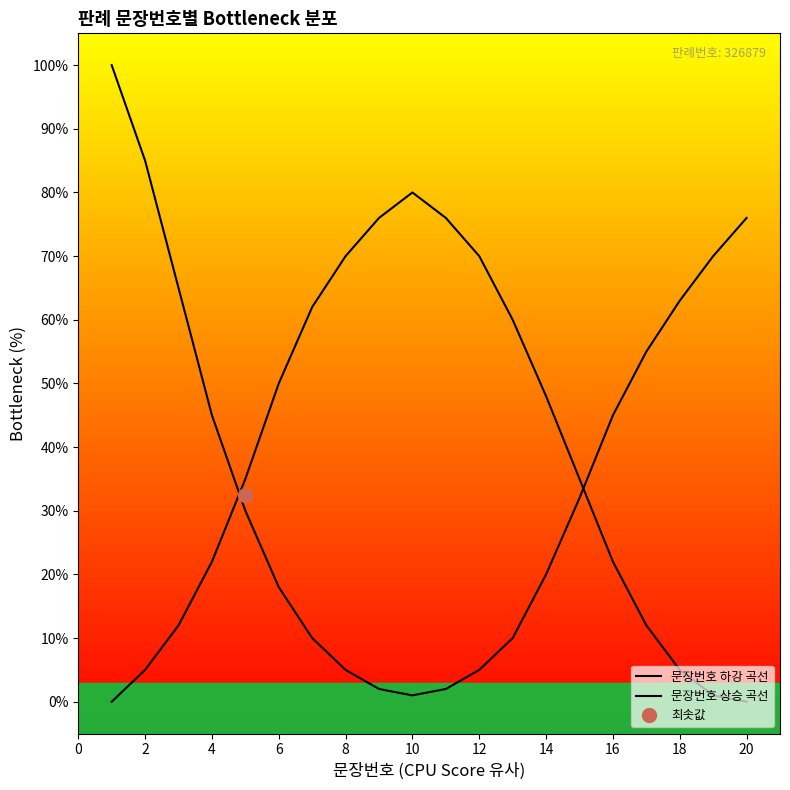

Which series has the largest total across all categories?

문장번호 상승 곡선